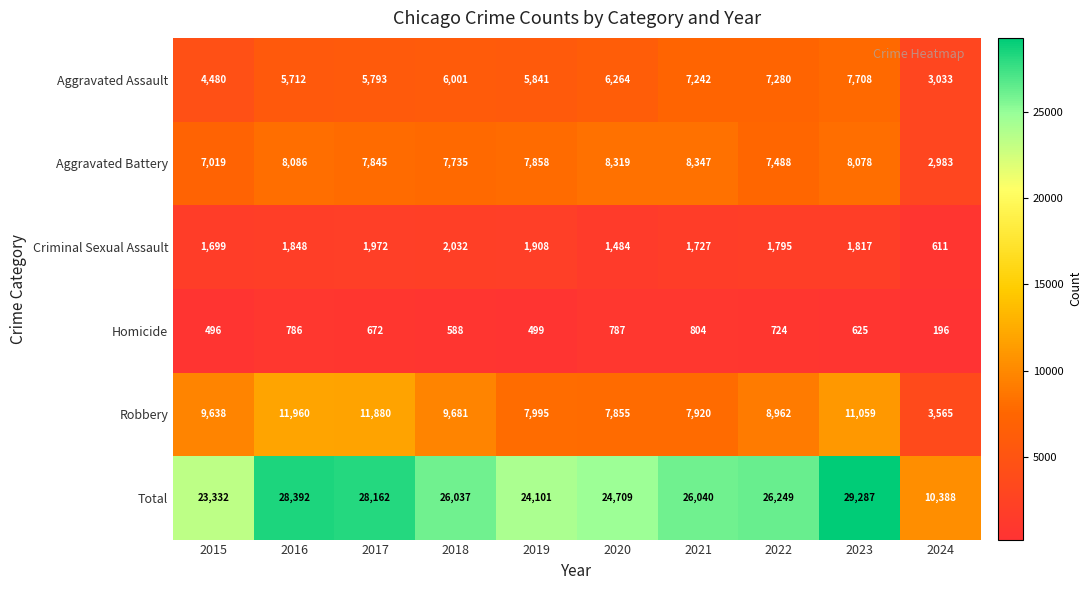

What is the spread (max minus min) of values at 2020?

23922